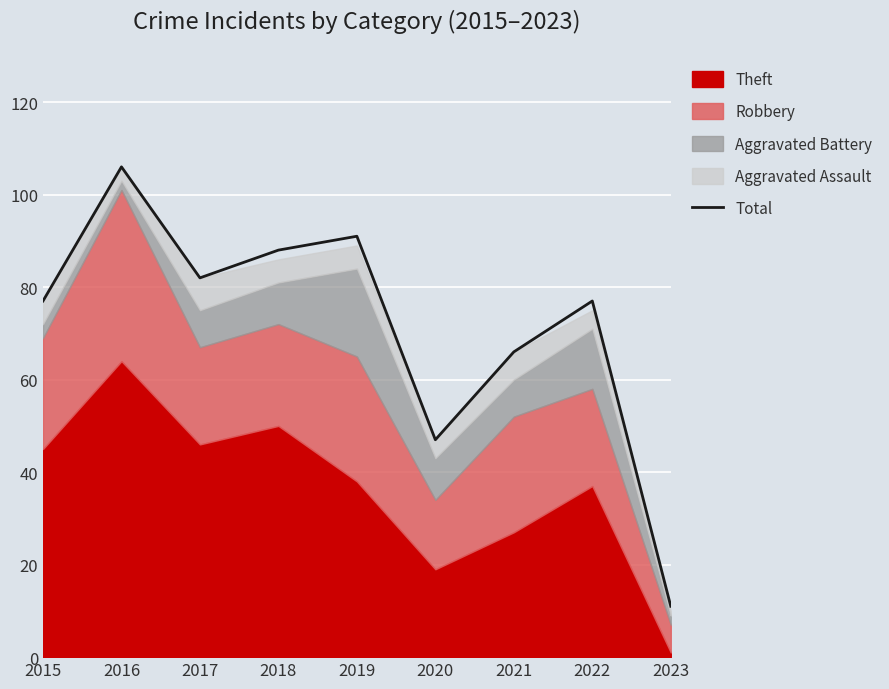

What is the minimum value shown in the chart?

11